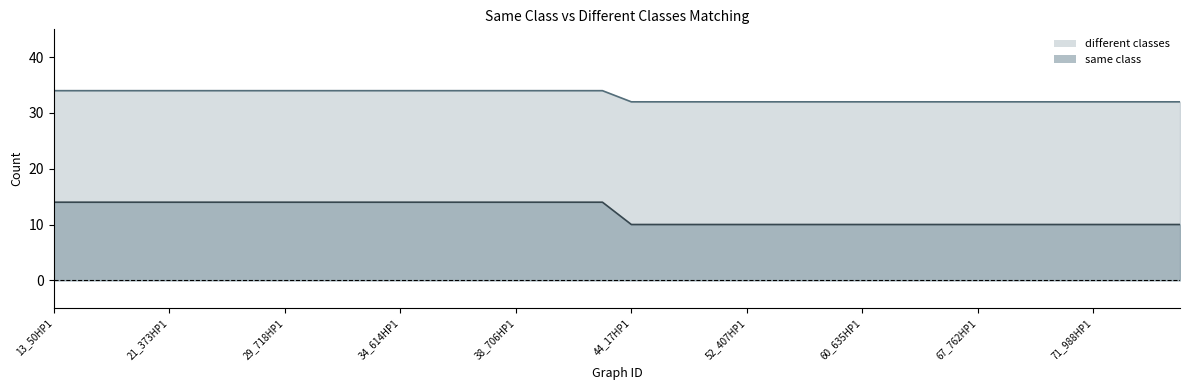

What is the difference between the highest and lowest values at 15_195HP1?

20